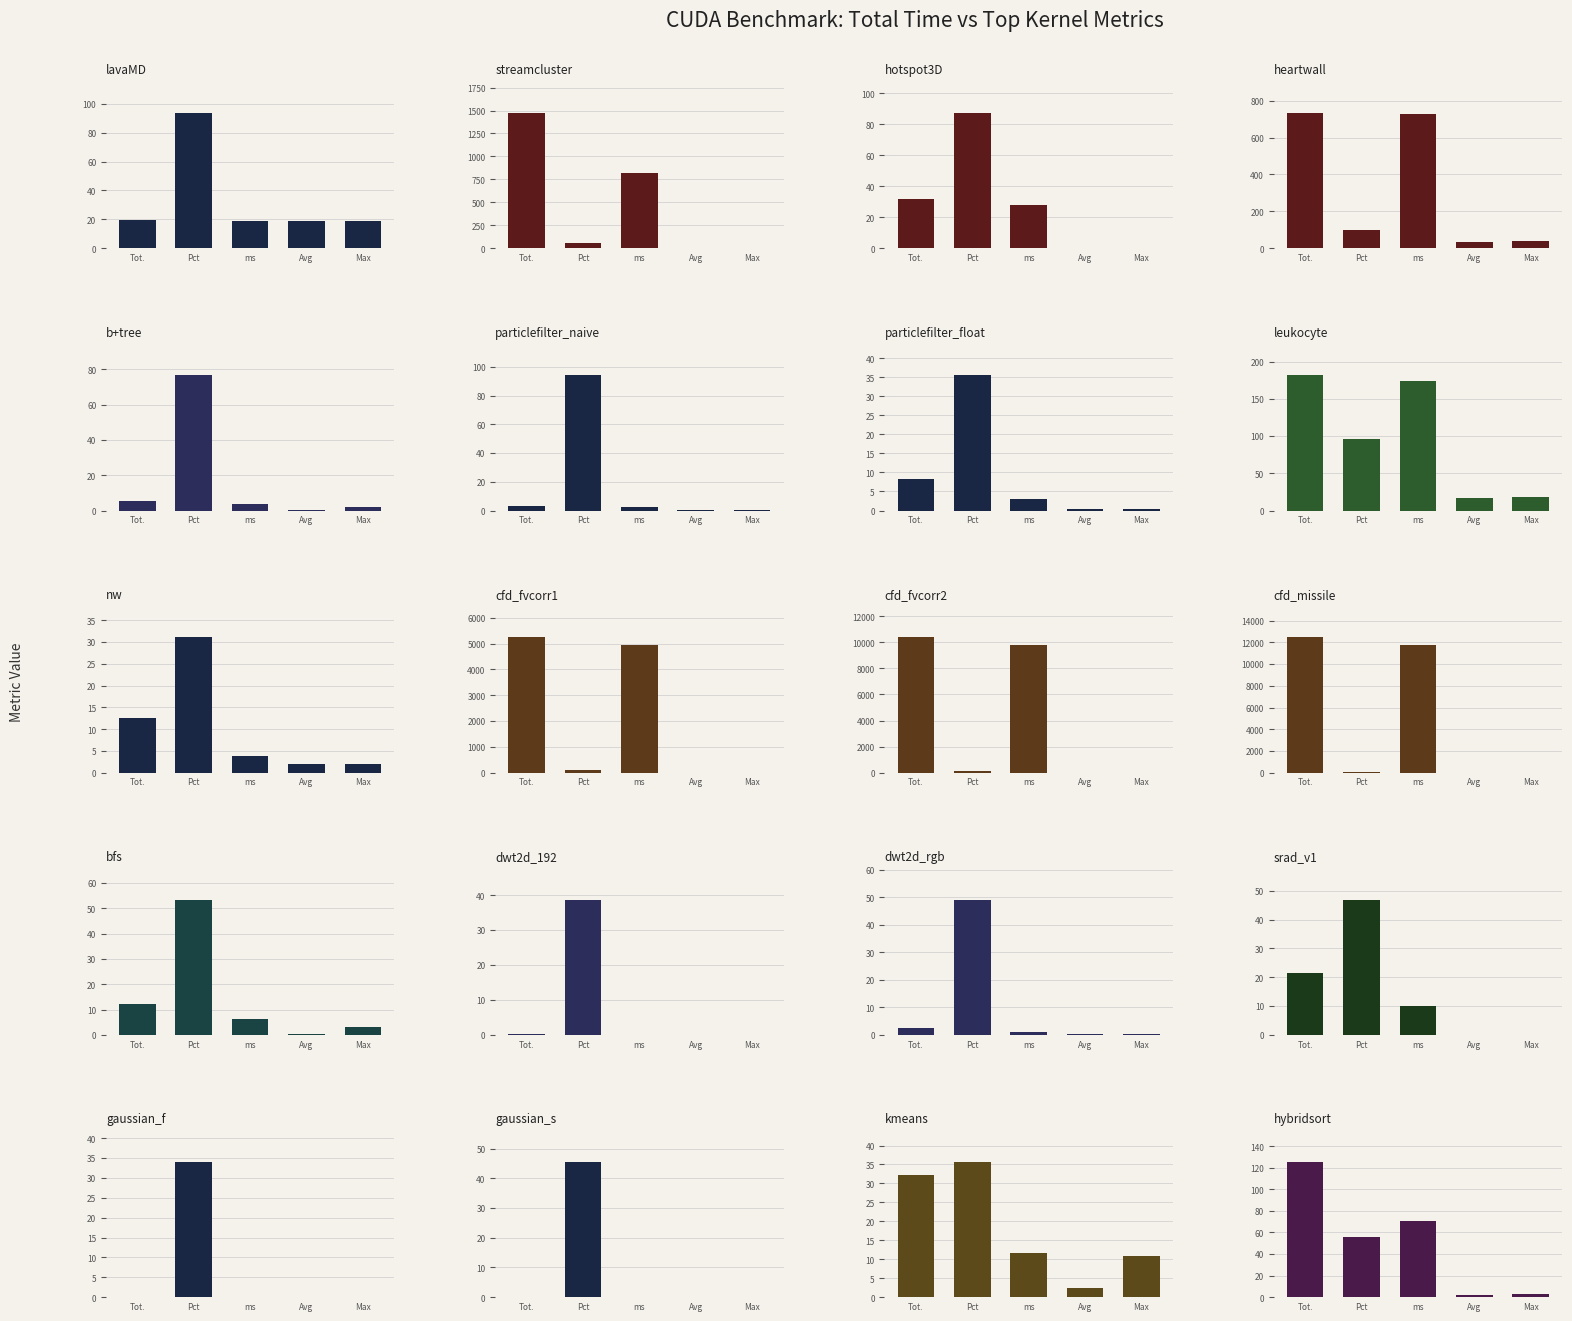

What is the difference between the maximum and minimum values in the top_kernel_avg series?

36.5